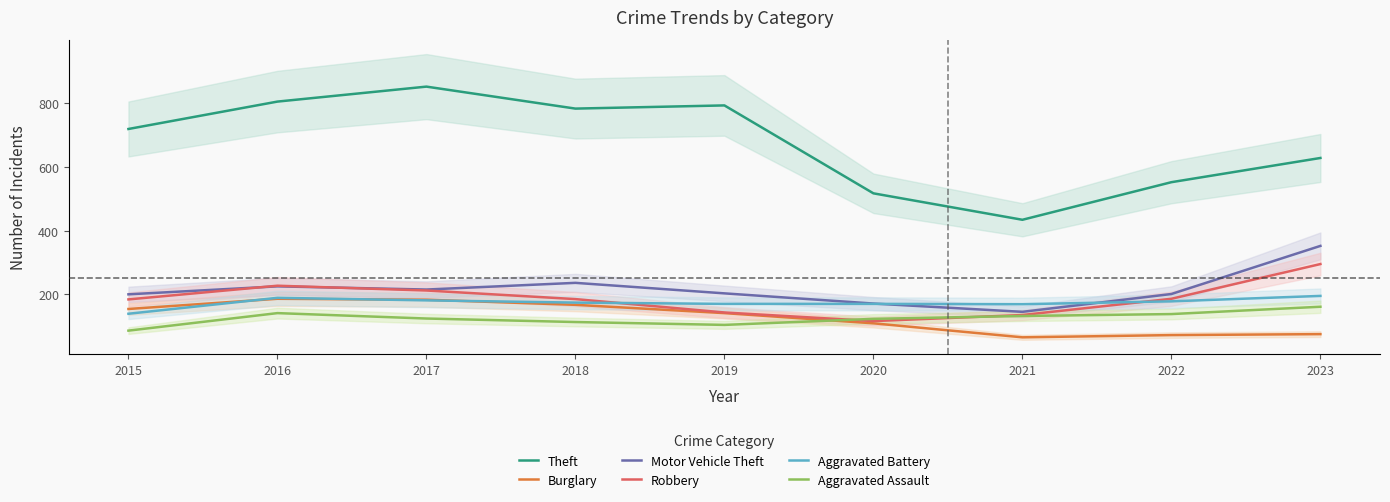

What is the lowest value of the Aggravated Assault series?

86